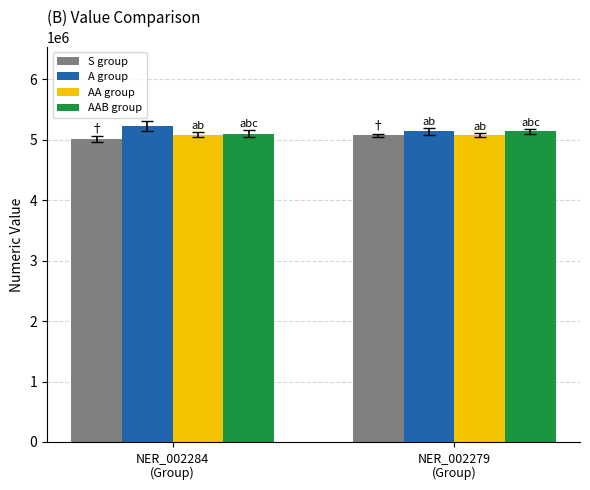

What is the difference between the AA group values at NER_002284
(Group) and NER_002279
(Group)?

1379